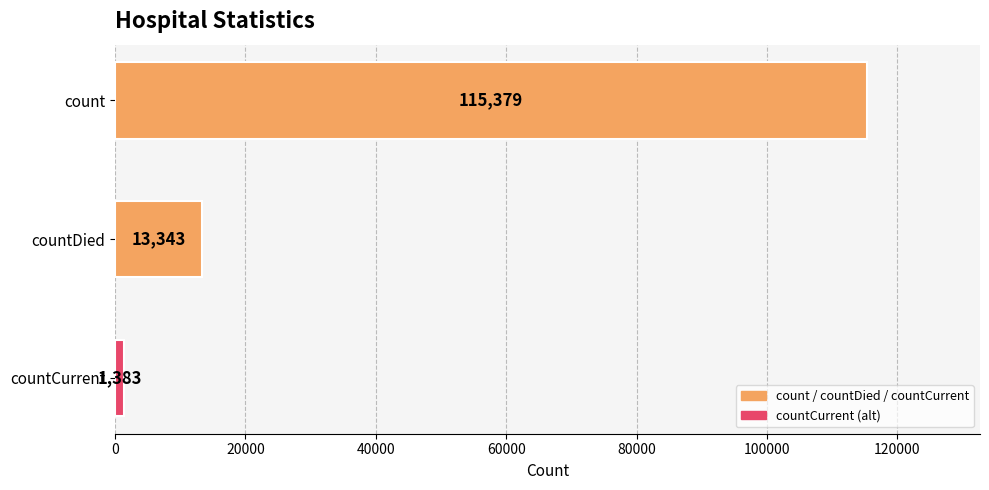

Which label corresponds to the smallest value in the chart?

countCurrent